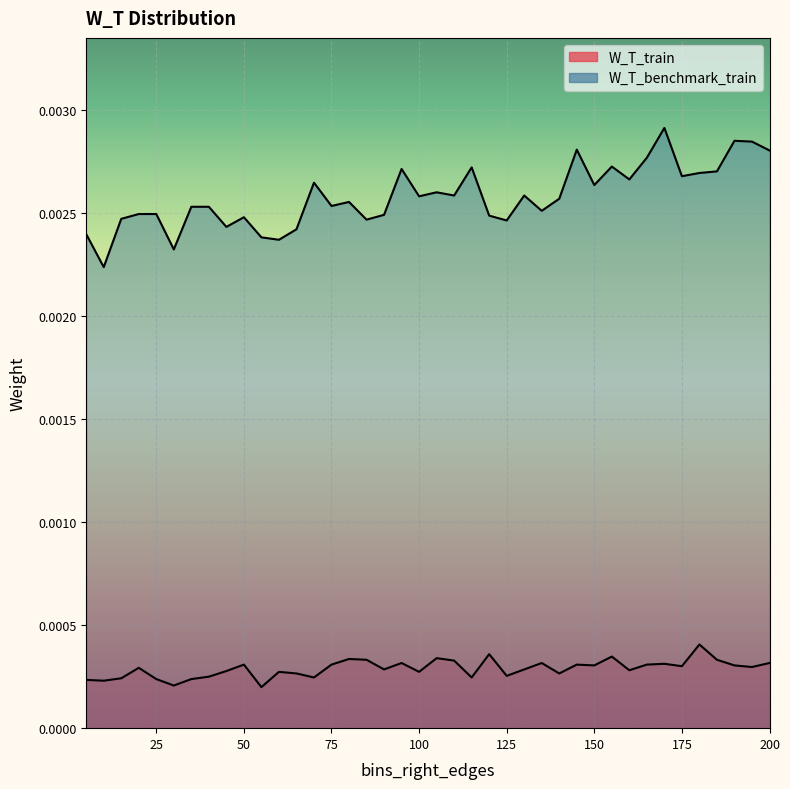

At how many categories does at least one series exceed 0?

40